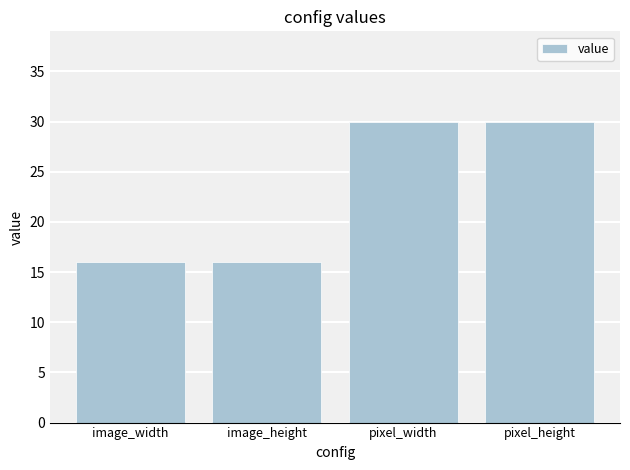

What is the difference between the maximum and minimum values?

14